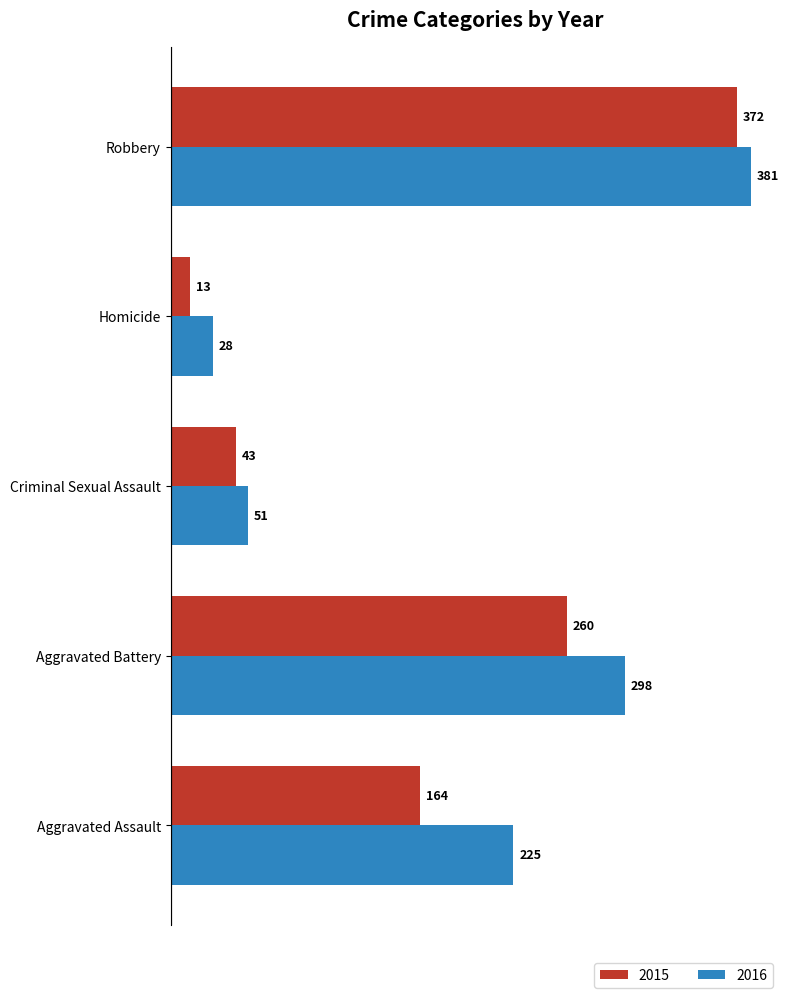

How many categories are shown in the chart?

5